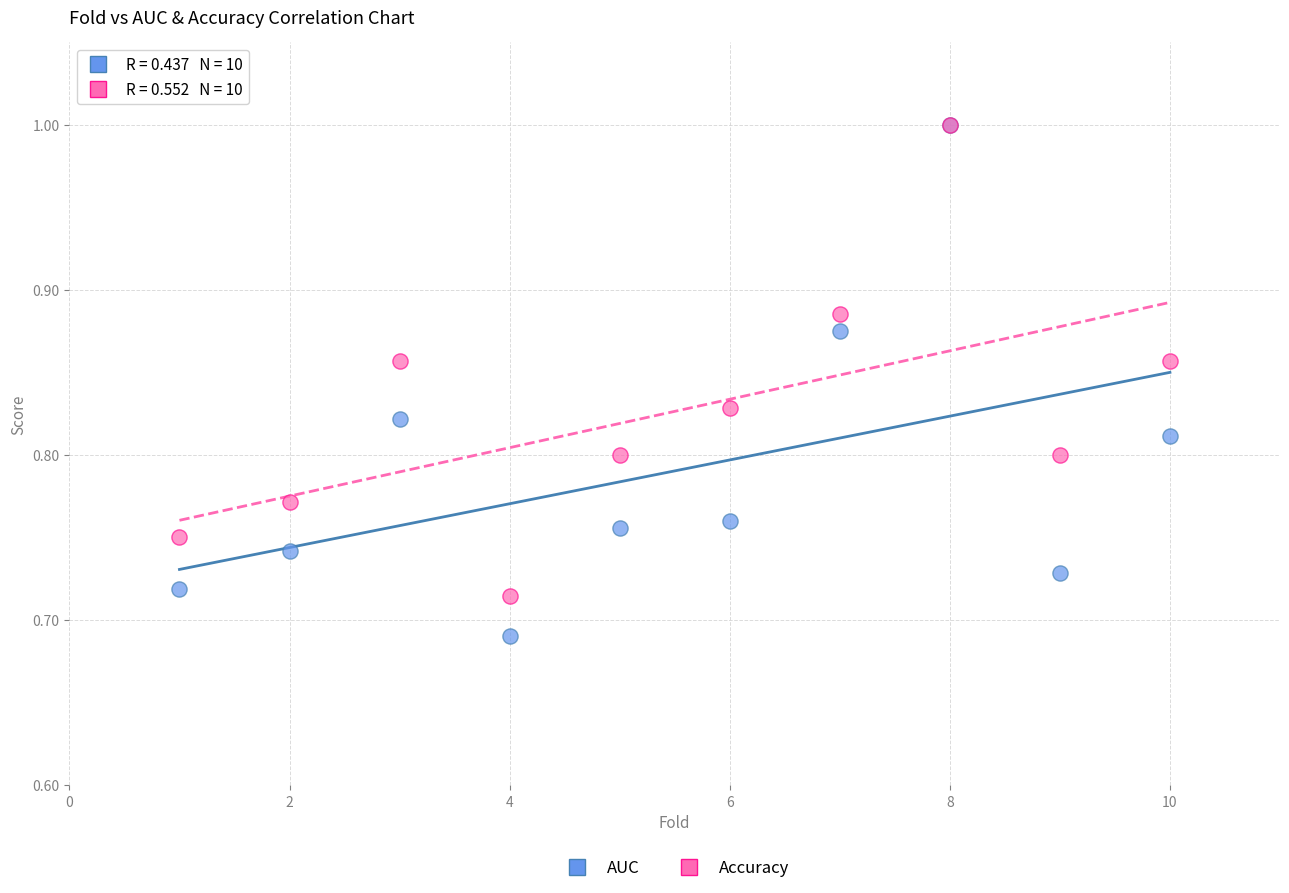

Which series has the largest Y range (max minus min)?

AUC